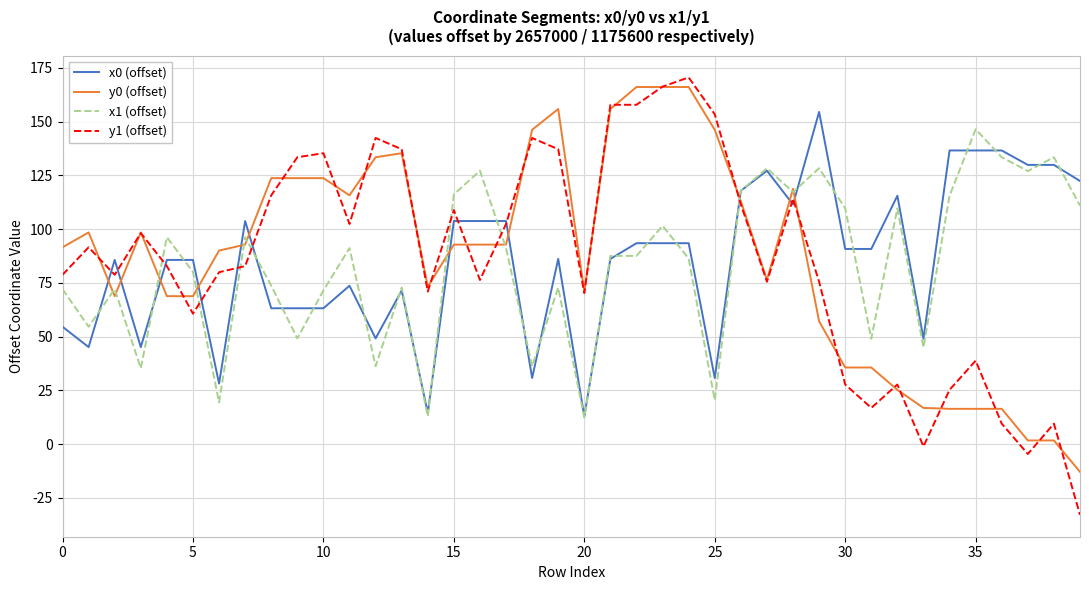

Which series ends up on top after the final intersection of y0 (offset) and x0 (offset)?

x0 (offset)